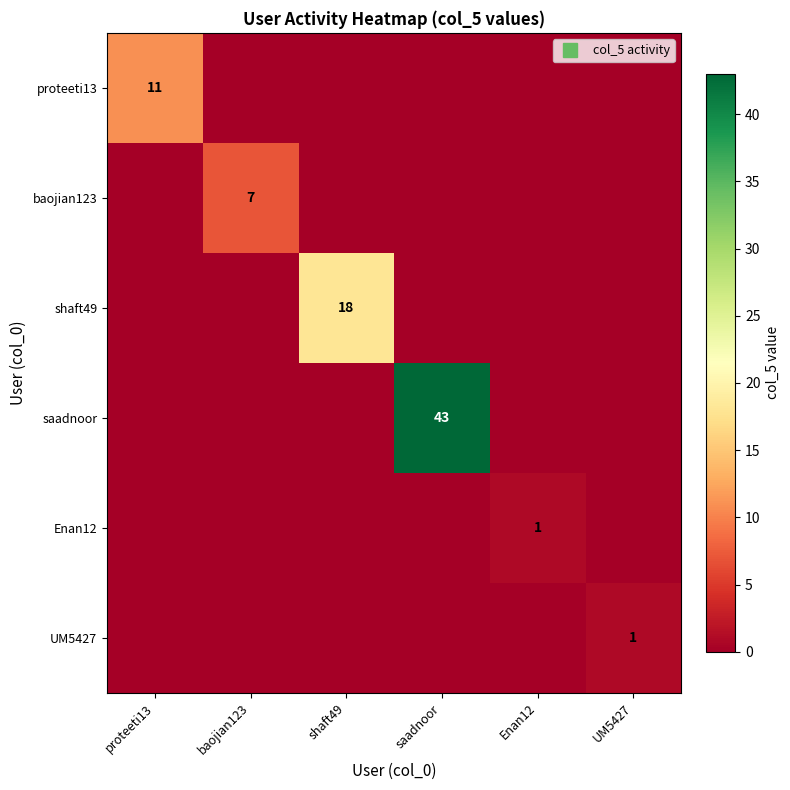

Between proteeti13 and UM5427, which series saw the biggest shift?

proteeti13